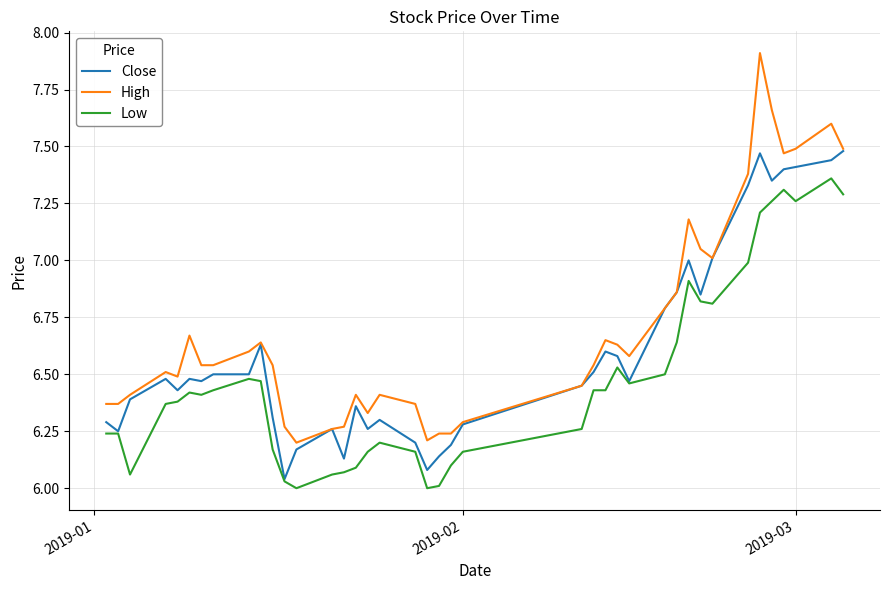

Which series has the largest range (max minus min)?

High